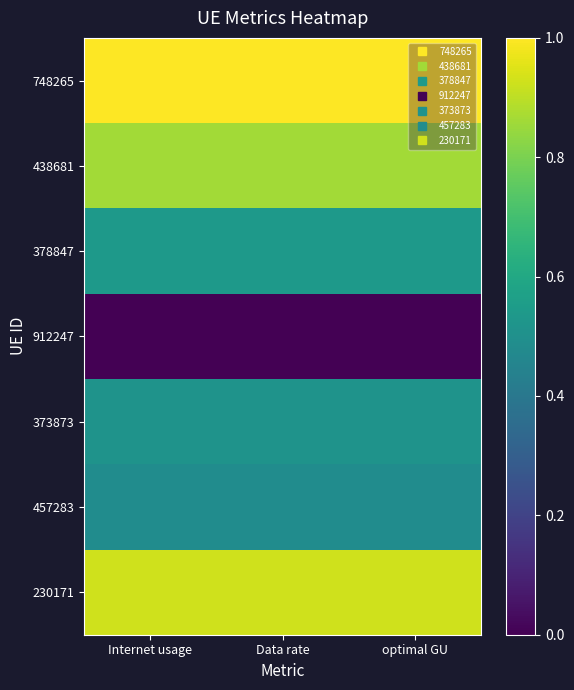

Between Internet usage and optimal GU, which is larger?

Internet usage